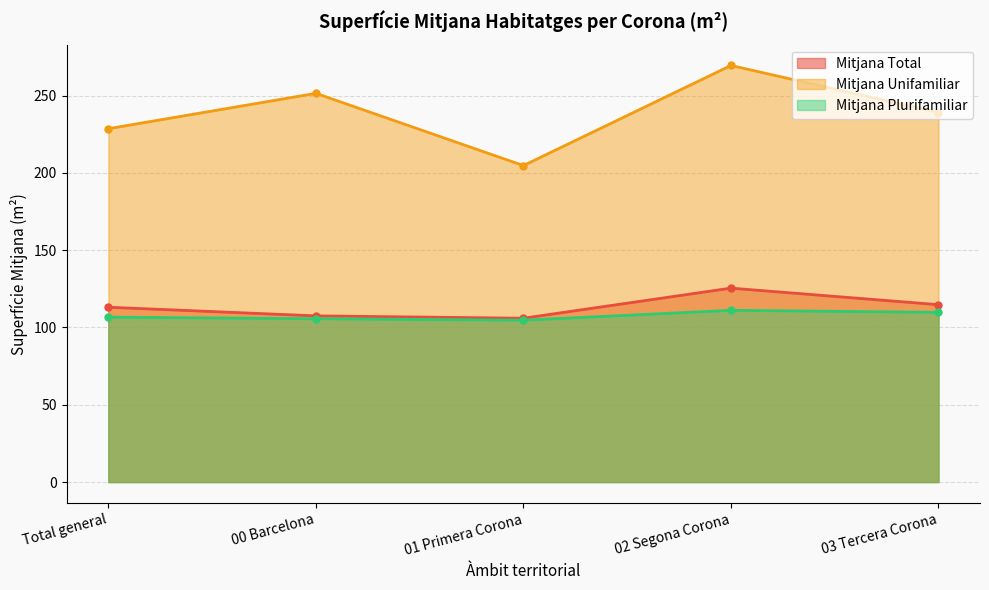

In Mitjana Plurifamiliar, how many points are higher than both neighbors (excluding endpoints)?

1